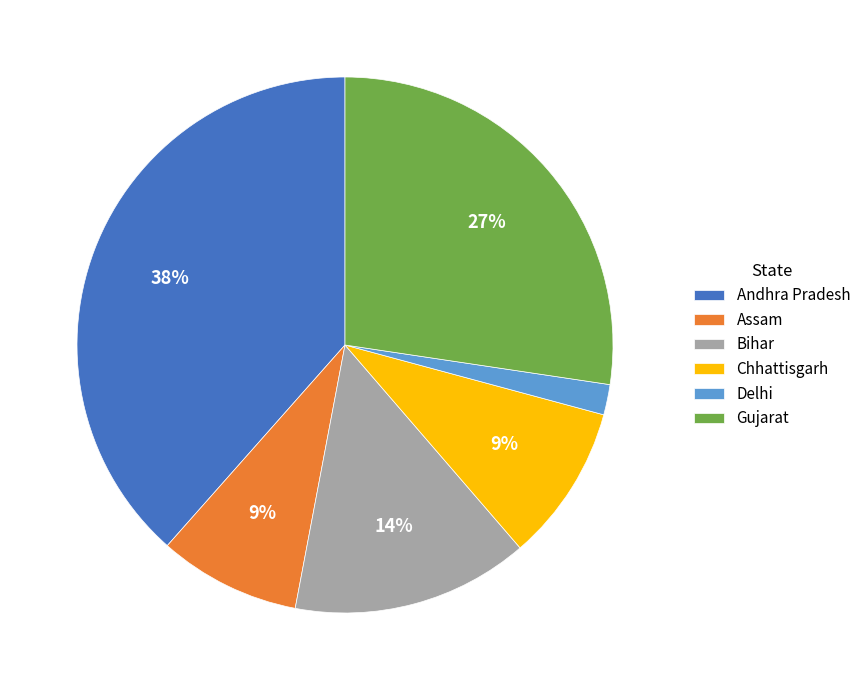

Is it true that Assam is 9% of the pie?

True